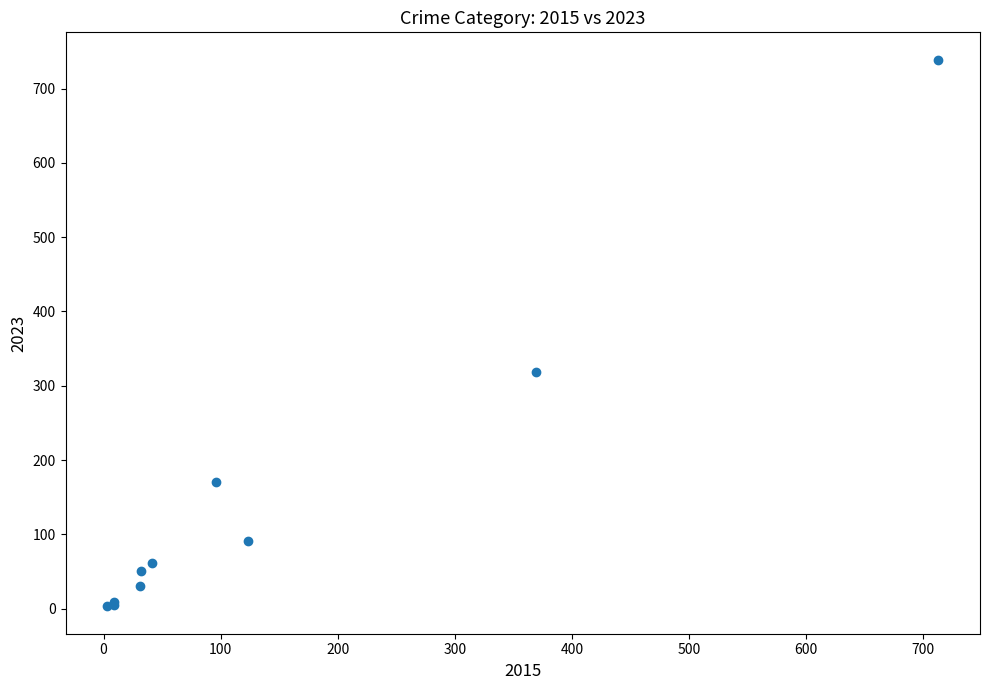

What Y value in the scatter plot is closest to 371?

319